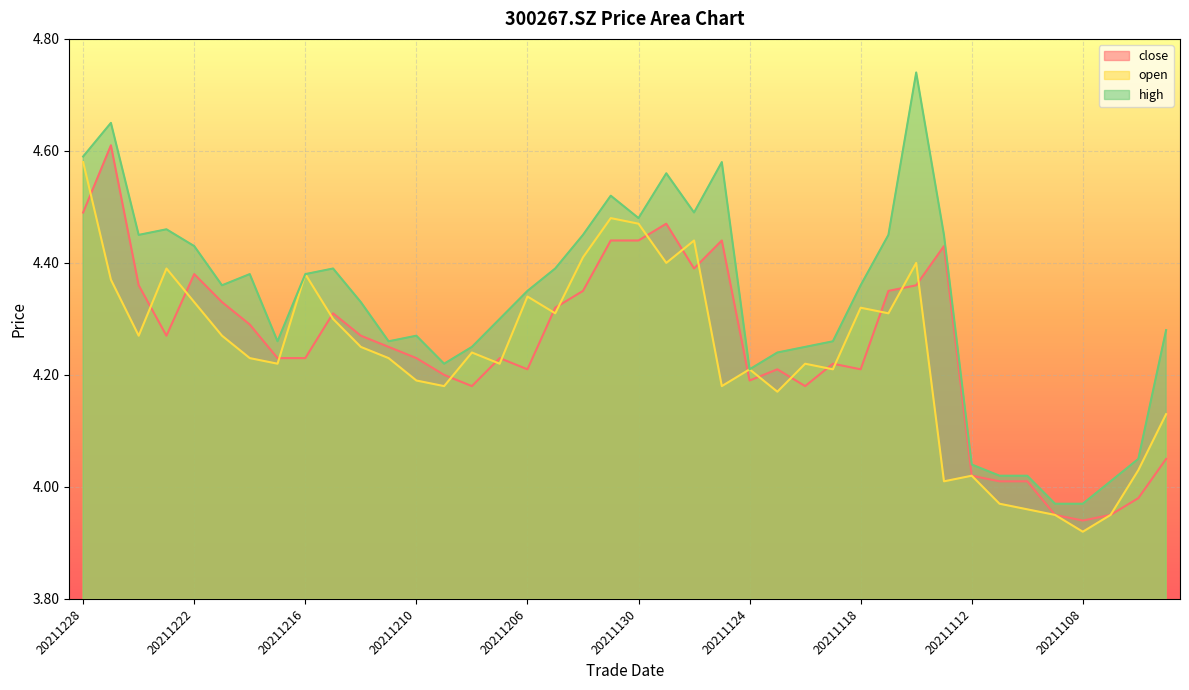

Reading left to right, extract all data points from this chart.

close: 20211228=4.5	20211227=4.6	20211224=4.4	20211223=4.3	20211222=4.4	20211221=4.3	20211220=4.3	20211217=4.2	20211216=4.2	20211215=4.3	20211214=4.3	20211213=4.2	20211210=4.2	20211209=4.2	20211208=4.2	20211207=4.2	20211206=4.2	20211203=4.3	20211202=4.3	20211201=4.4	20211130=4.4	20211129=4.5	20211126=4.4	20211125=4.4	20211124=4.2	20211123=4.2	20211122=4.2	20211119=4.2	20211118=4.2	20211117=4.3	20211116=4.4	20211115=4.4	20211112=4.0	20211111=4.0	20211110=4.0	20211109=4.0	20211108=3.9	20211105=4.0	20211104=4.0	20211103=4.0
open: 20211228=4.6	20211227=4.4	20211224=4.3	20211223=4.4	20211222=4.3	20211221=4.3	20211220=4.2	20211217=4.2	20211216=4.4	20211215=4.3	20211214=4.2	20211213=4.2	20211210=4.2	20211209=4.2	20211208=4.2	20211207=4.2	20211206=4.3	20211203=4.3	20211202=4.4	20211201=4.5	20211130=4.5	20211129=4.4	20211126=4.4	20211125=4.2	20211124=4.2	20211123=4.2	20211122=4.2	20211119=4.2	20211118=4.3	20211117=4.3	20211116=4.4	20211115=4.0	20211112=4.0	20211111=4.0	20211110=4.0	20211109=4.0	20211108=3.9	20211105=4.0	20211104=4.0	20211103=4.1
high: 20211228=4.6	20211227=4.7	20211224=4.5	20211223=4.5	20211222=4.4	20211221=4.4	20211220=4.4	20211217=4.3	20211216=4.4	20211215=4.4	20211214=4.3	20211213=4.3	20211210=4.3	20211209=4.2	20211208=4.2	20211207=4.3	20211206=4.3	20211203=4.4	20211202=4.5	20211201=4.5	20211130=4.5	20211129=4.6	20211126=4.5	20211125=4.6	20211124=4.2	20211123=4.2	20211122=4.2	20211119=4.3	20211118=4.4	20211117=4.5	20211116=4.7	20211115=4.5	20211112=4.0	20211111=4.0	20211110=4.0	20211109=4.0	20211108=4.0	20211105=4.0	20211104=4.0	20211103=4.3